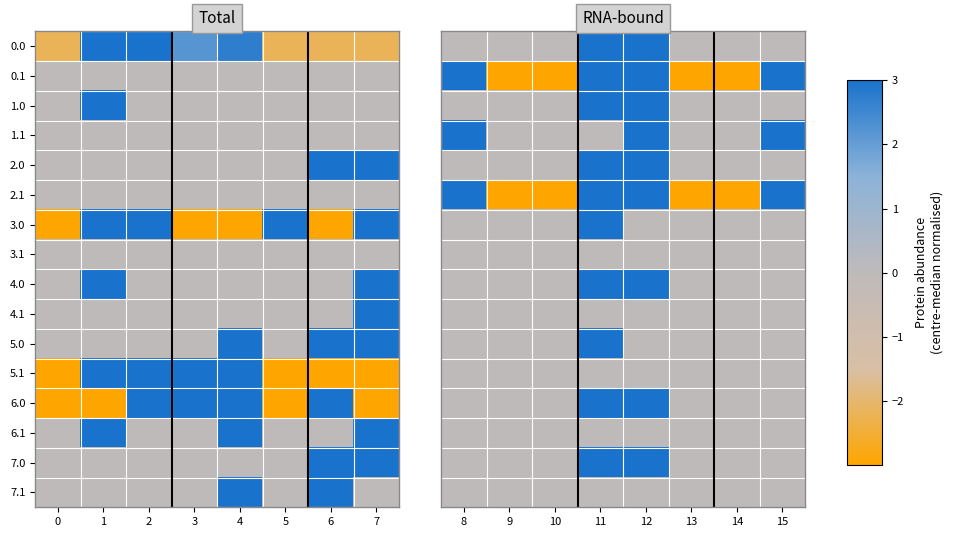

Which has a higher value, 13 or 10?

13